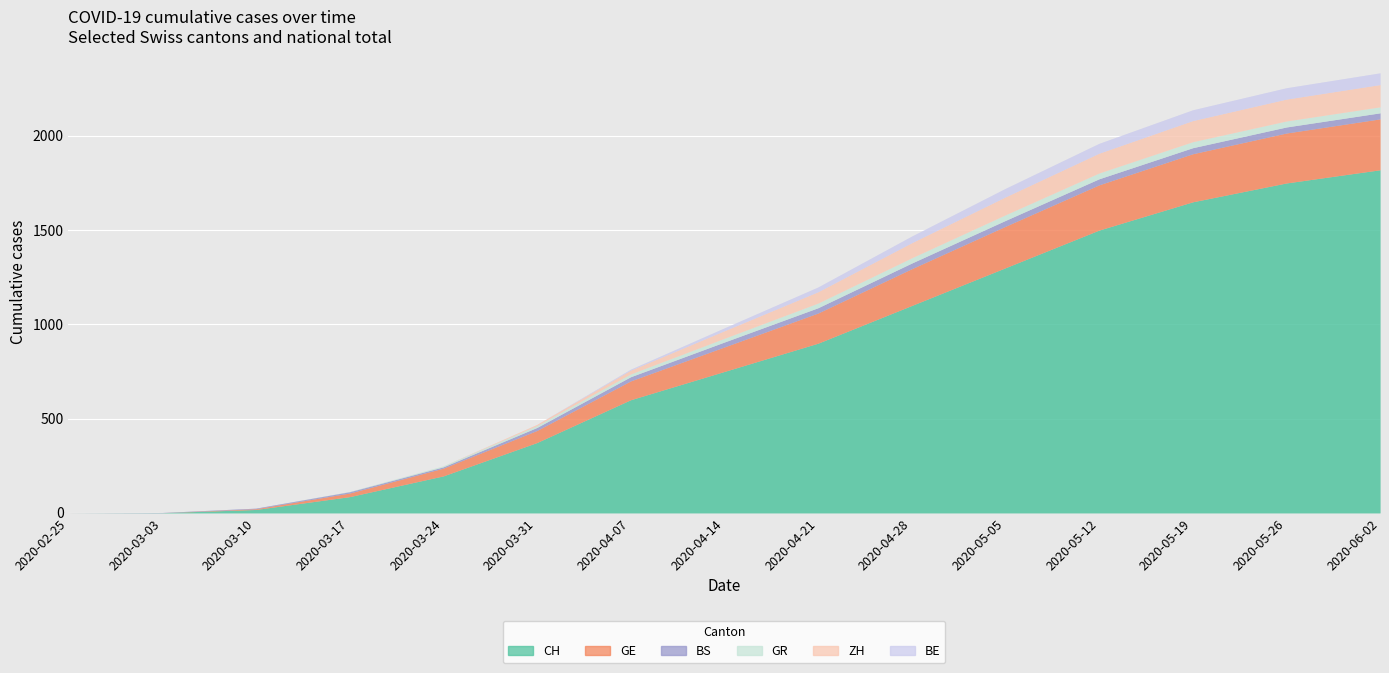

What is the difference between the maximum and minimum values in the ZH series?

118